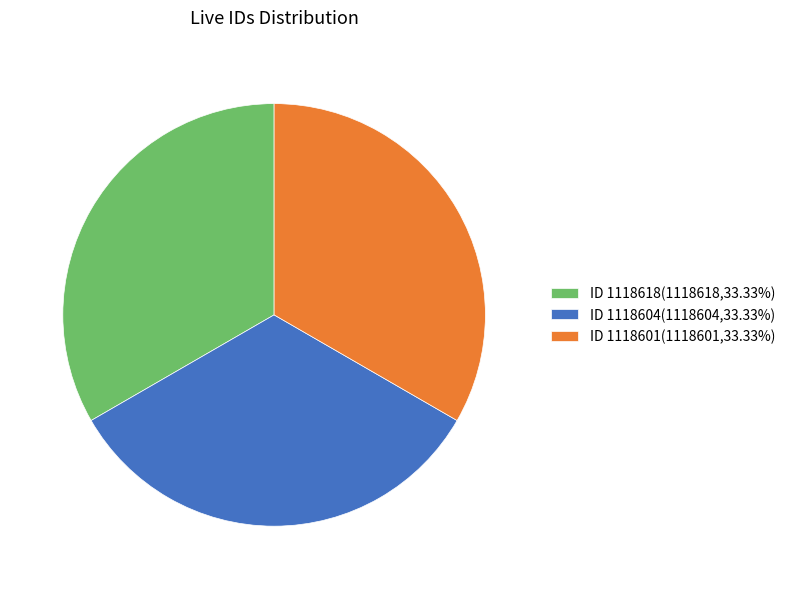

Is there a majority slice in this chart?

No